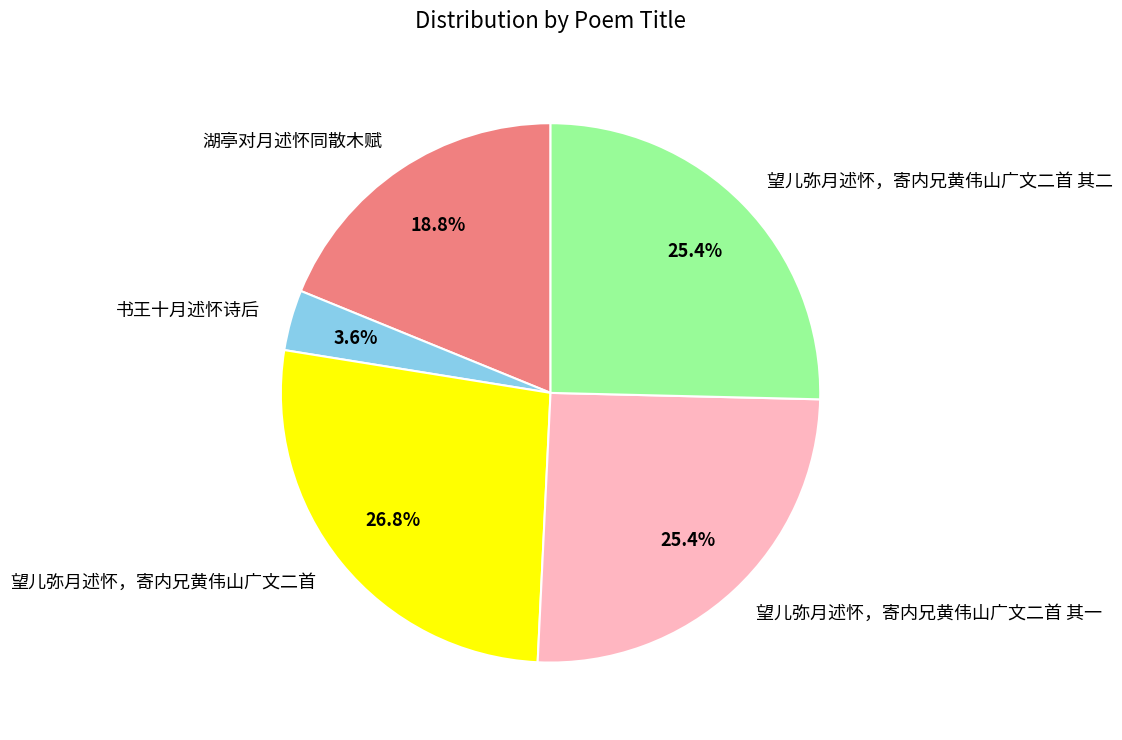

To the nearest percent, what is the combined percentage of 望儿弥月述怀，寄内兄黄伟山广文二首 and 书王十月述怀诗后?

30%